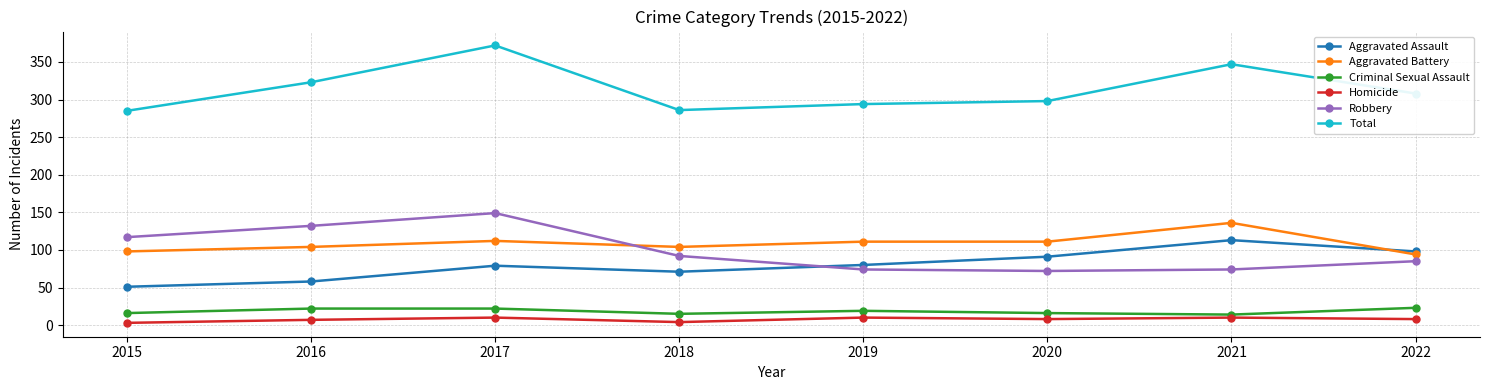

At how many categories does at least one series exceed 163?

8